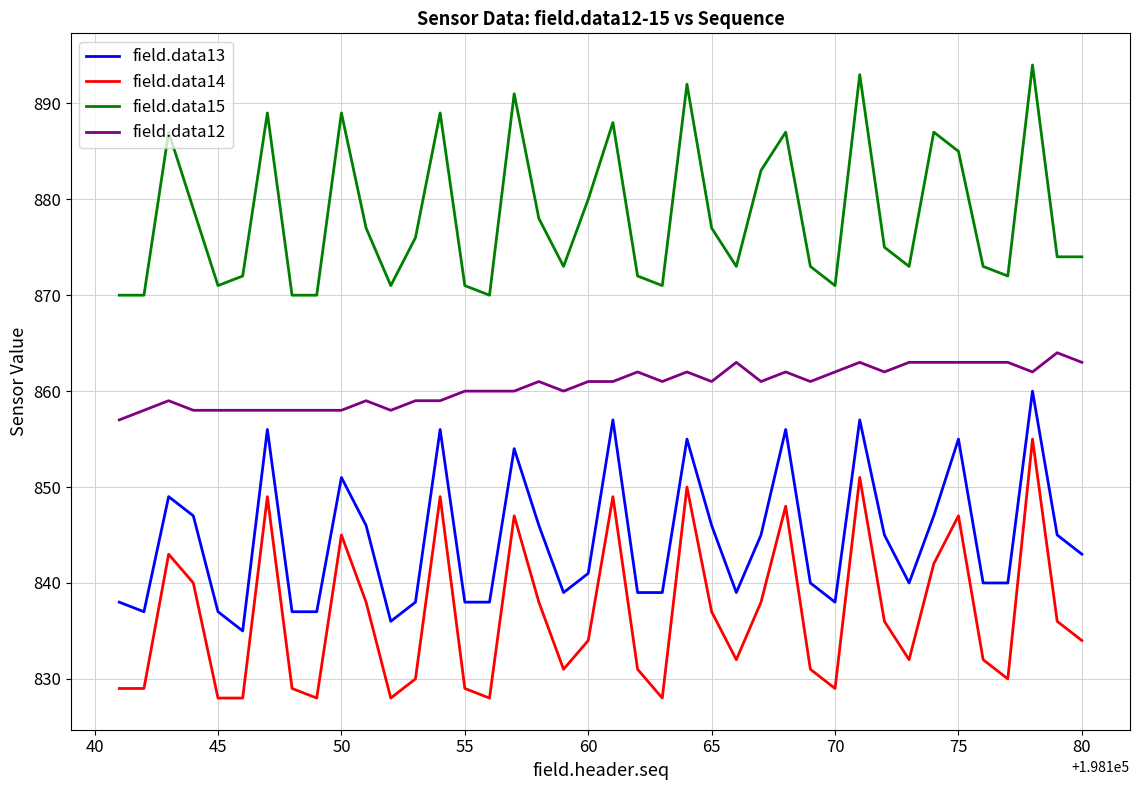

What is the smallest value displayed?

828